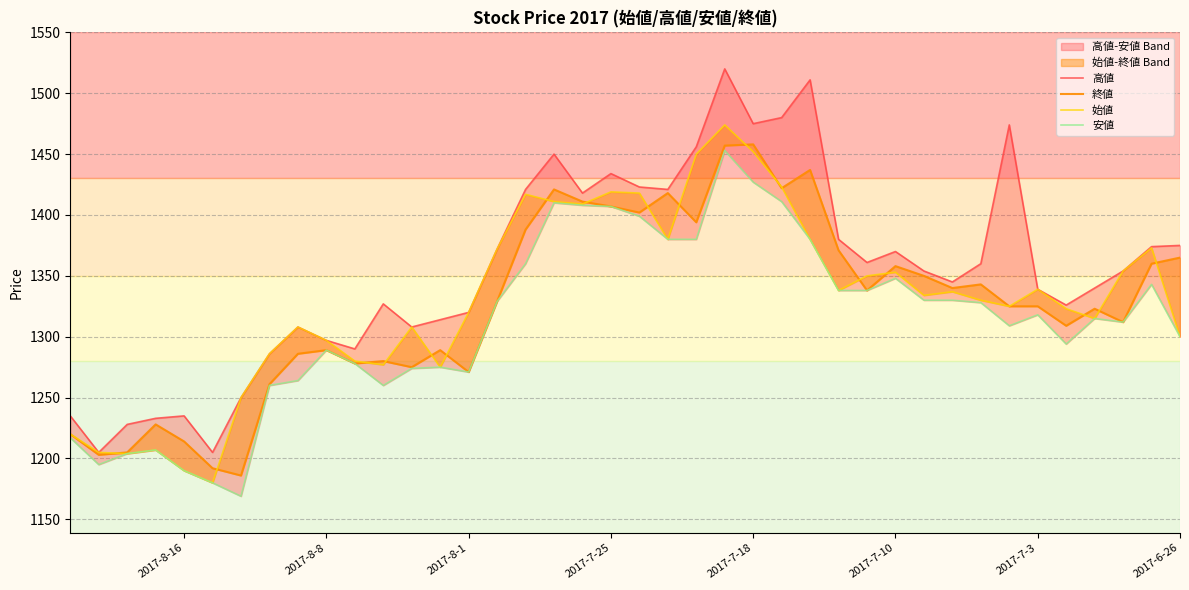

True or false: 安値 and 終値 intersect in this chart.

False